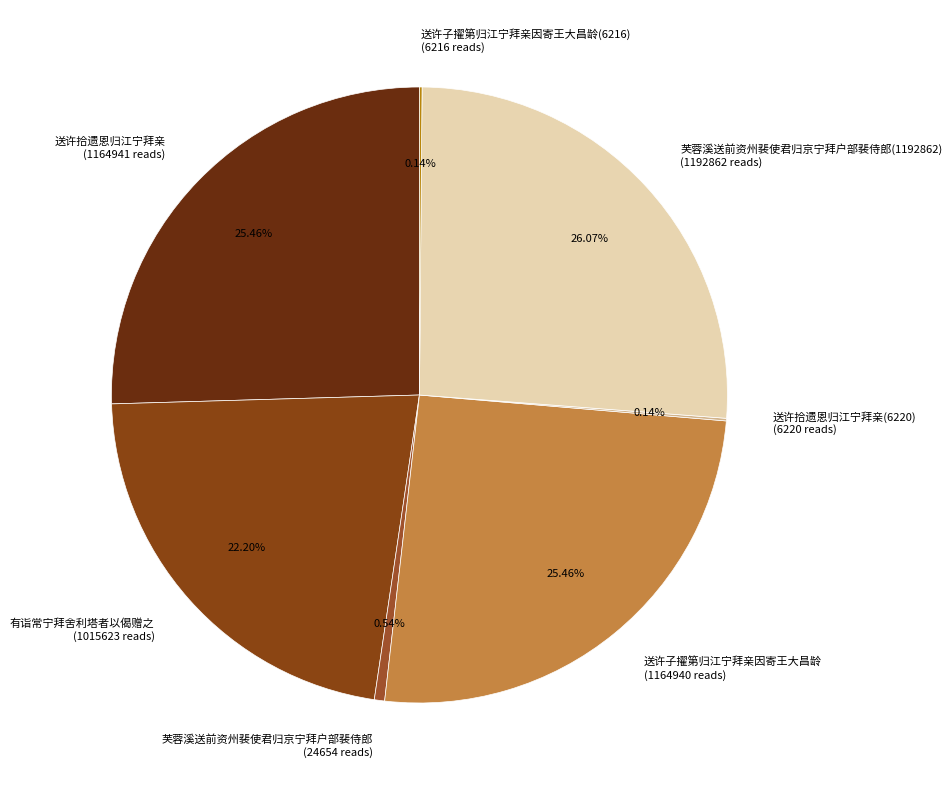

Is the sum of 送许子擢第归江宁拜亲因寄王大昌龄 (1164940 reads) and 芙蓉溪送前资州裴使君归京宁拜户部裴侍郎 (24654 reads) greater than half?

No